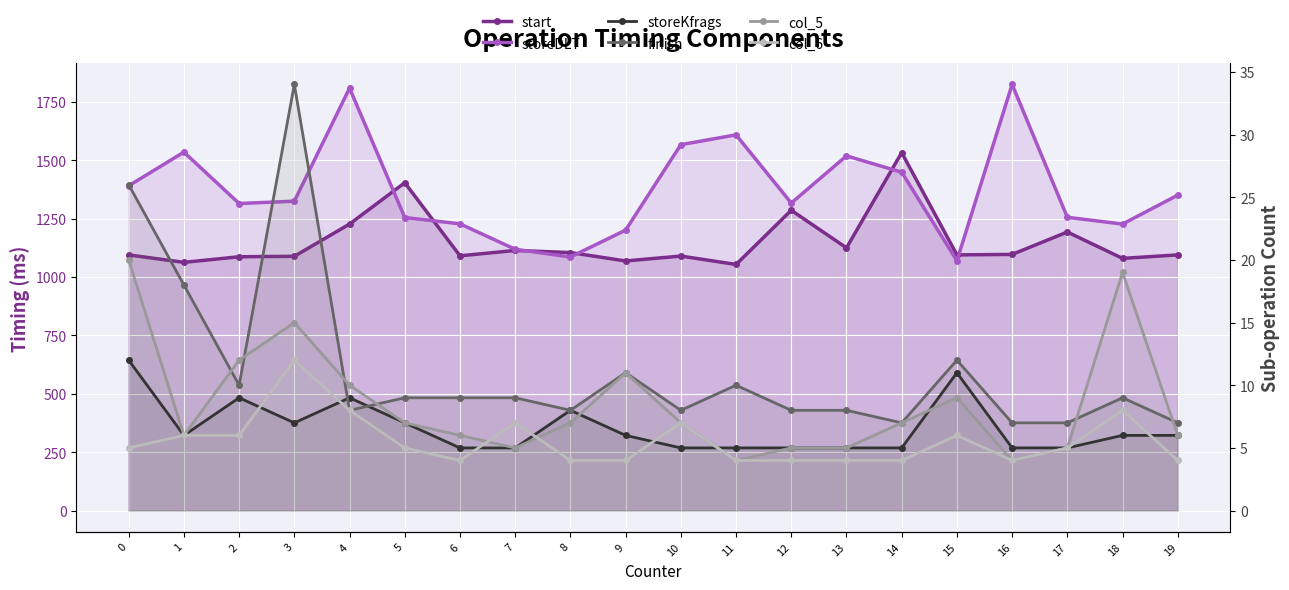

True or false: col_6 and start cross at least once.

False